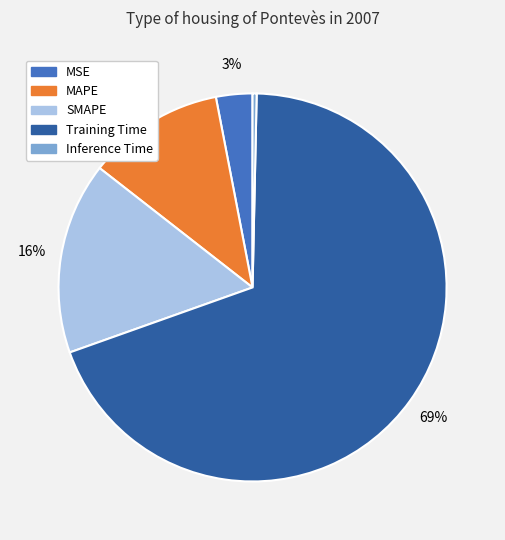

Rank the categories by value from highest to lowest.

Training Time, SMAPE, MAPE, MSE, Inference Time